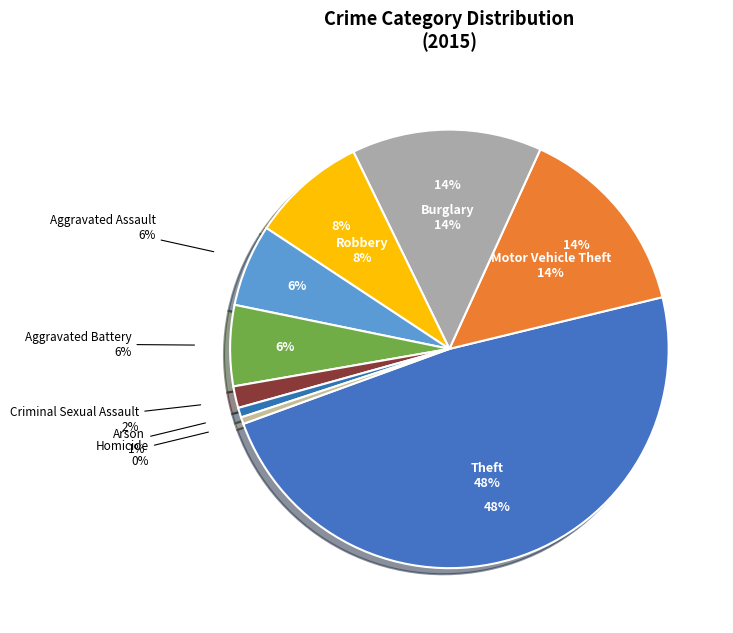

Is it true that Aggravated Assault is 11% of the pie?

False